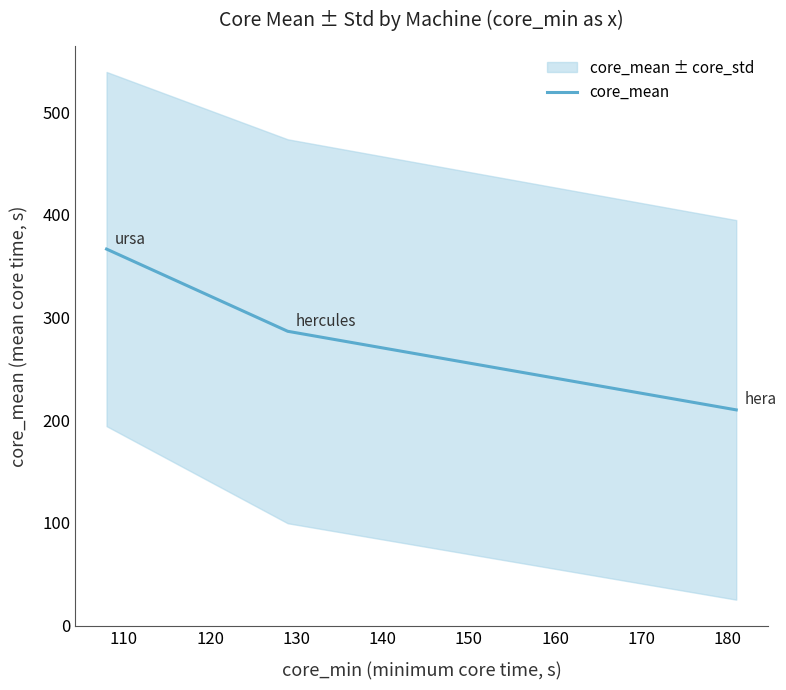

What is the greatest value displayed?

366.6